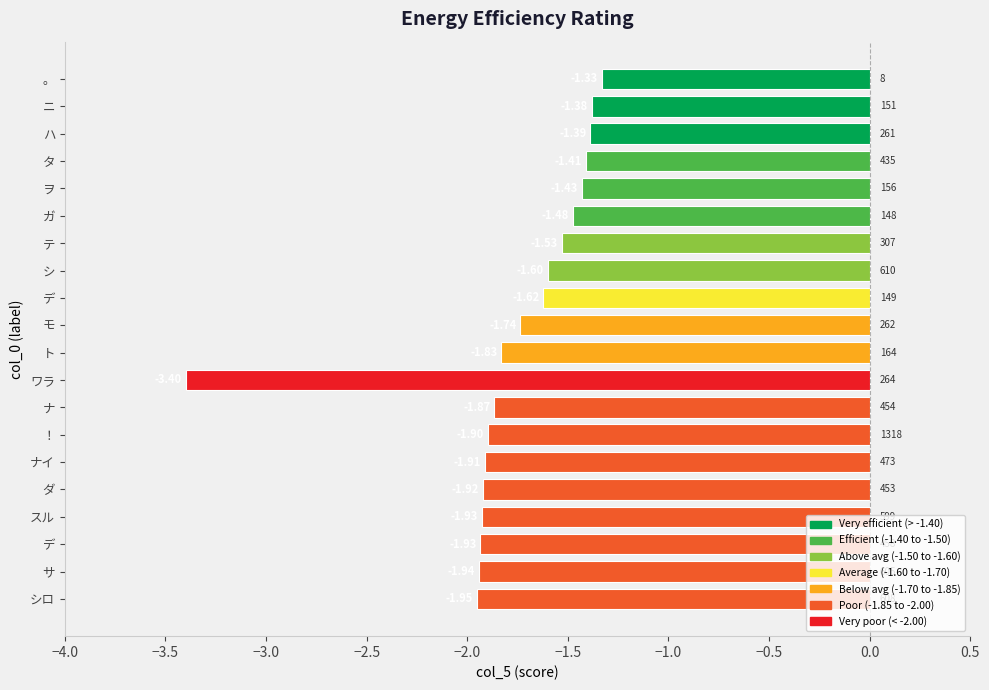

How many data points does each series have?

20